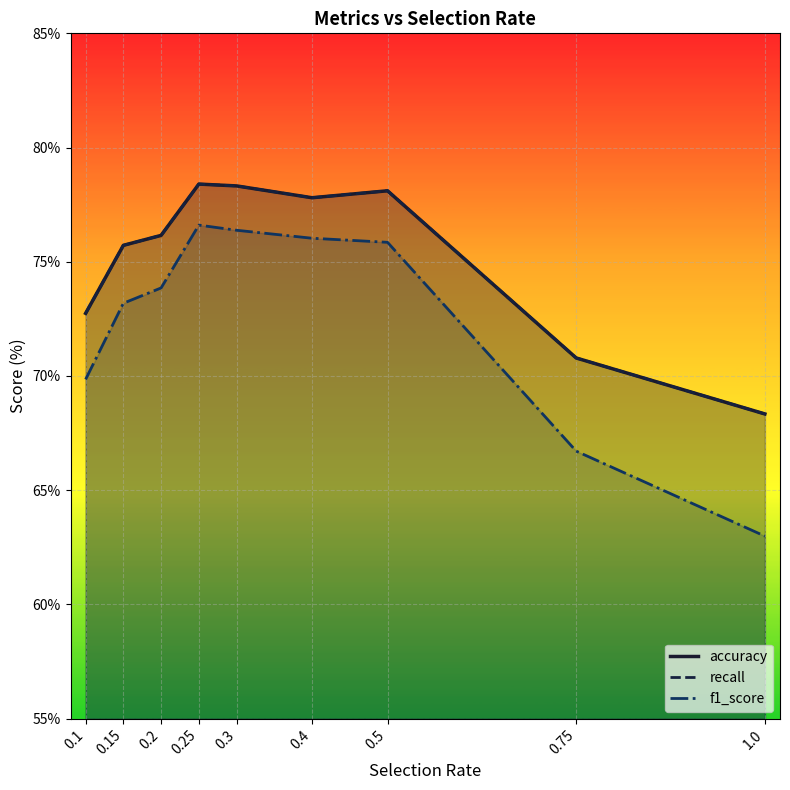

Where is the first local minimum for recall?

0.4